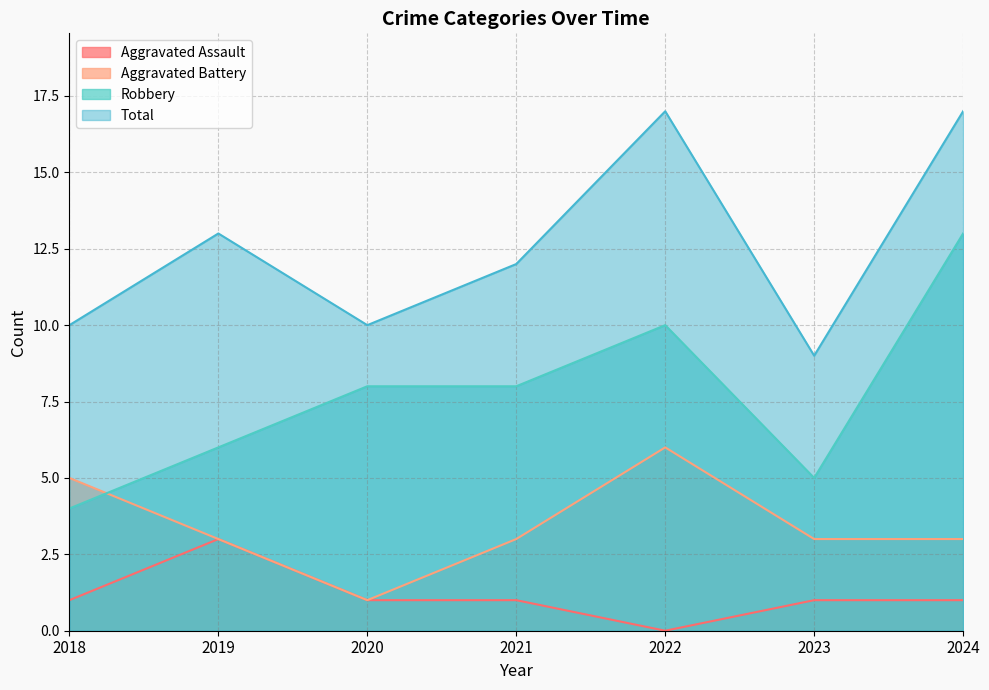

True or false: Robbery has a value of 5 at 2023.

True